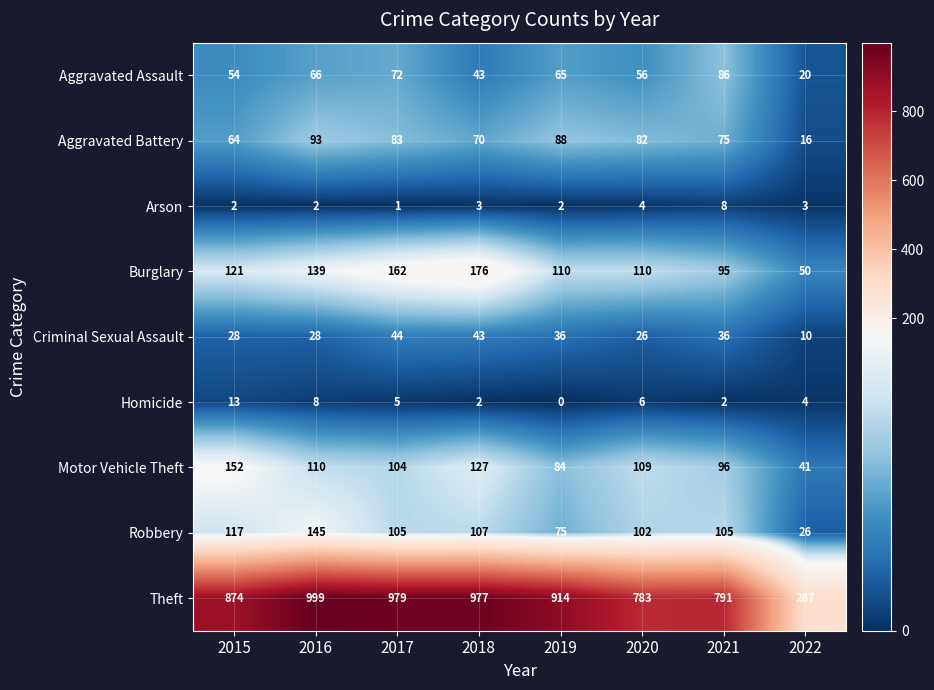

Which category has the lowest value in the Theft series?

2022